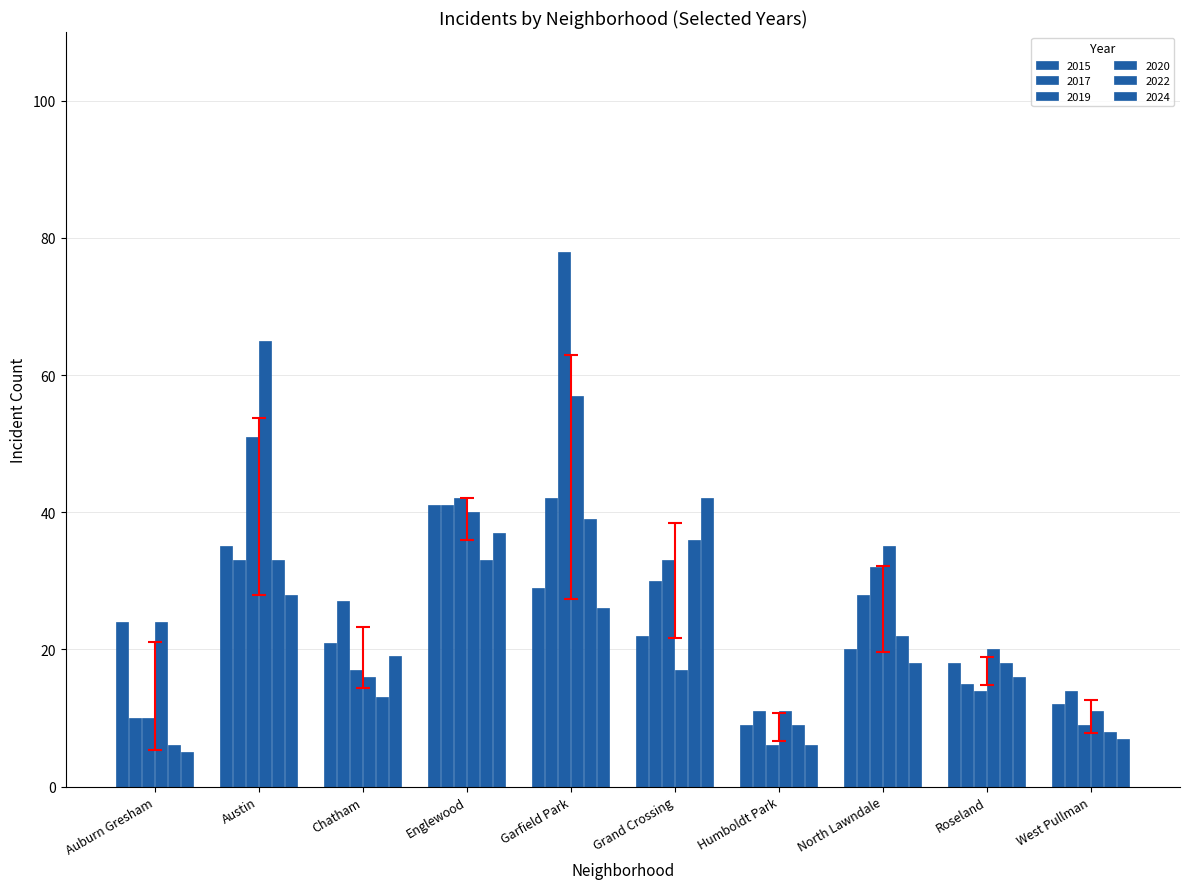

What is the label of the 3rd bar from the right?

North Lawndale